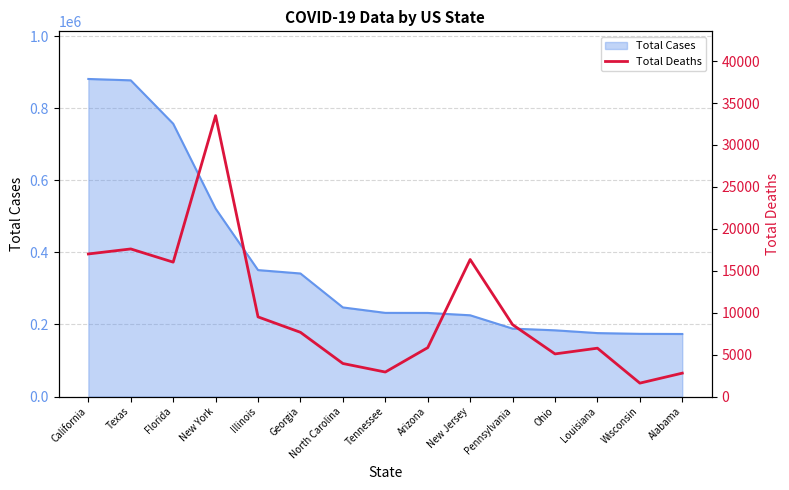

What is the label of the 8th point from the left?

Tennessee